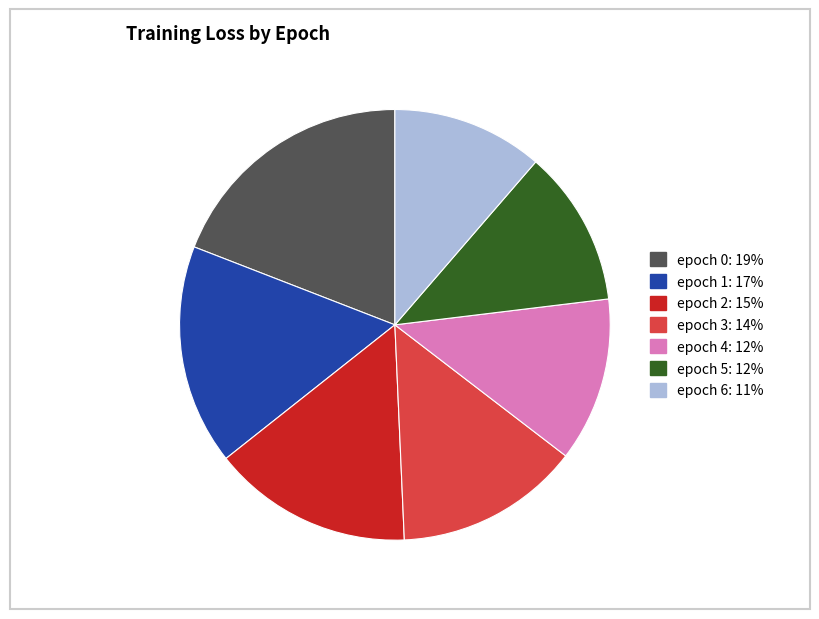

Is the sum of epoch 1 and epoch 0 greater than half?

No